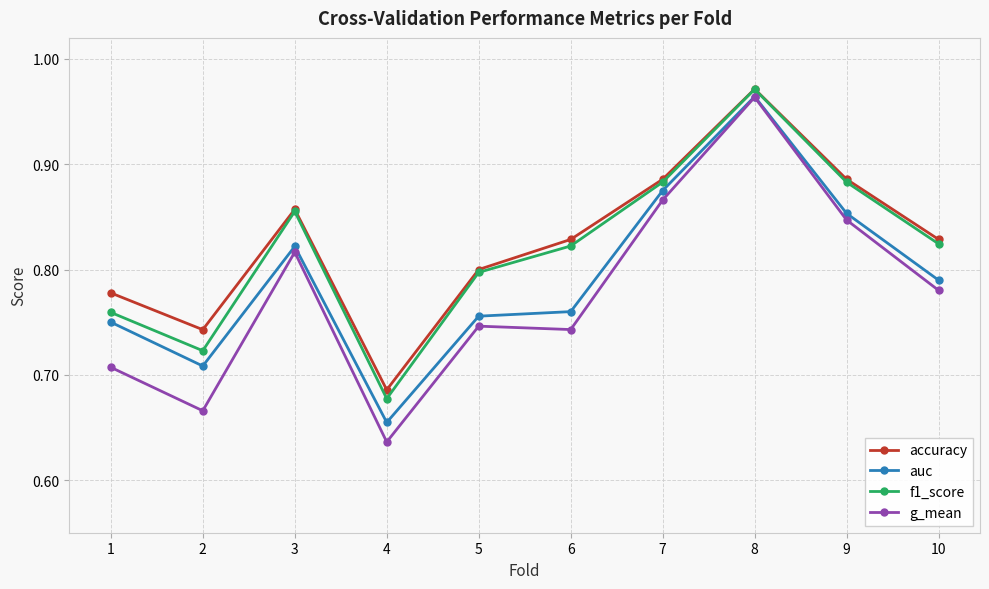

At which label is accuracy closest to 0?

4